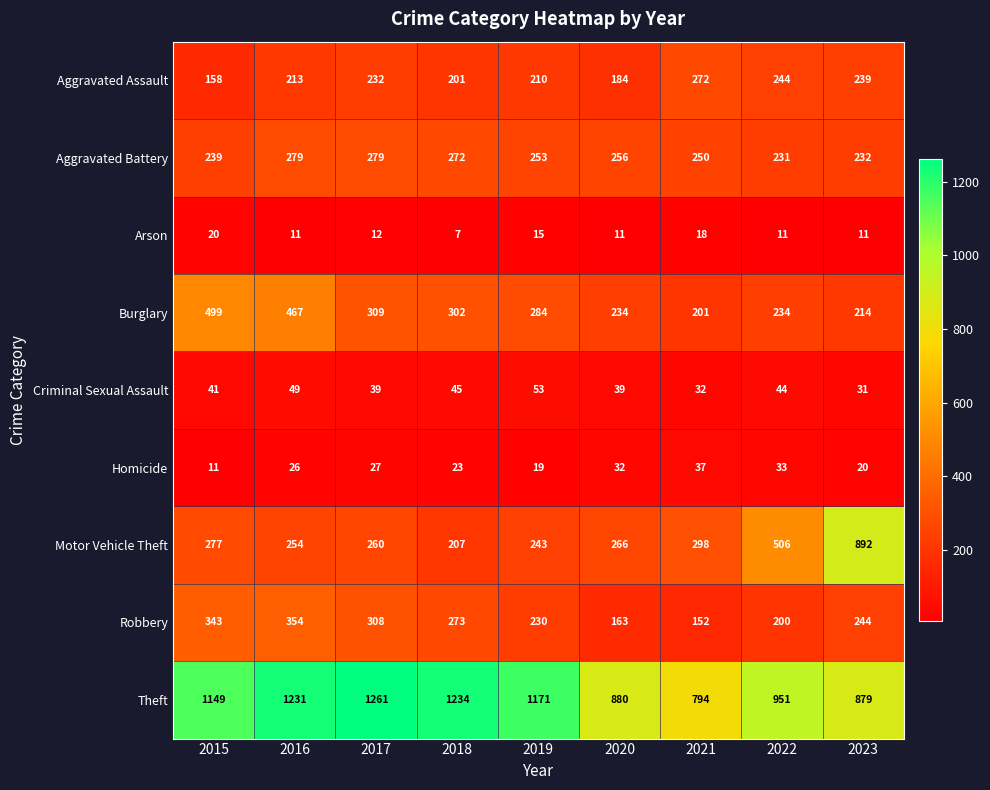

Count the number of data series in this chart.

9